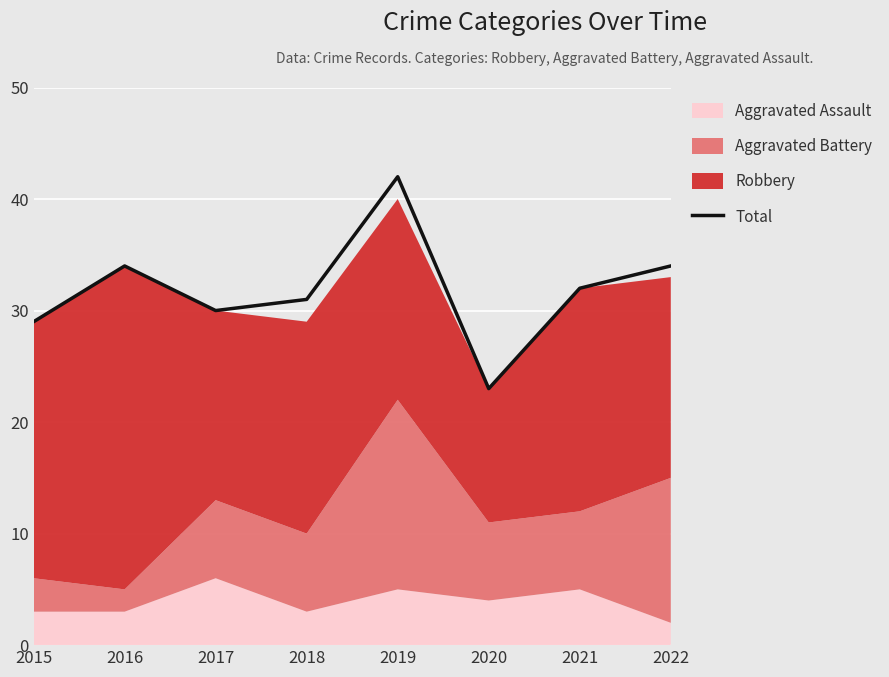

How many lines are shown in the chart?

1